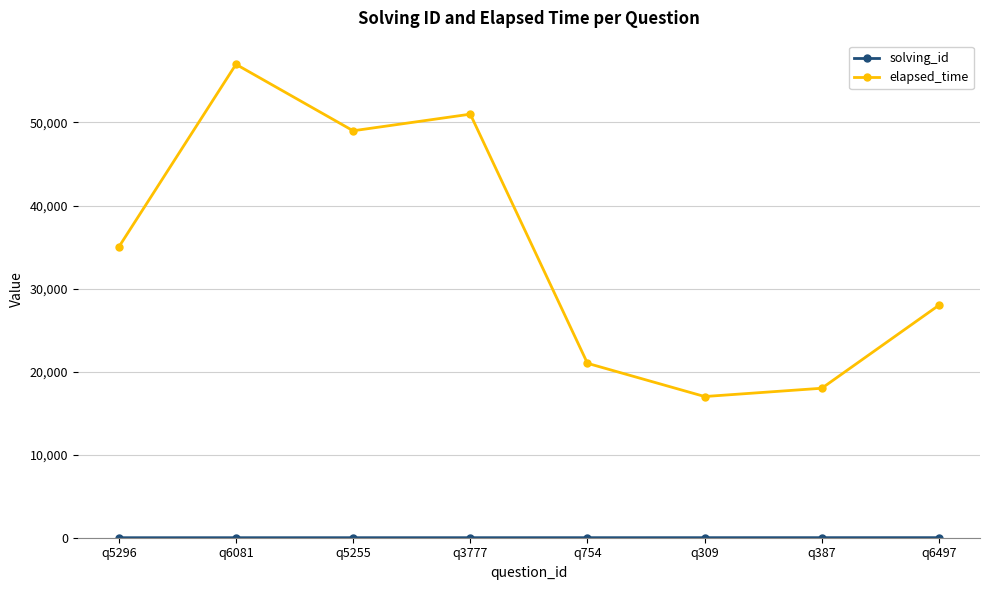

What is the total value across all series at q6497?

28008